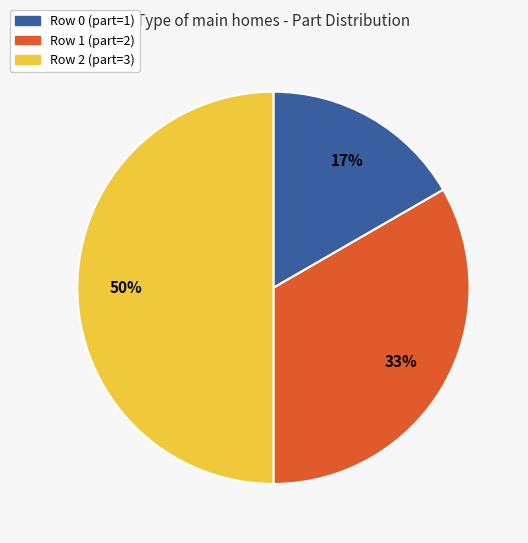

To the nearest percent, what is the average slice percentage?

33%